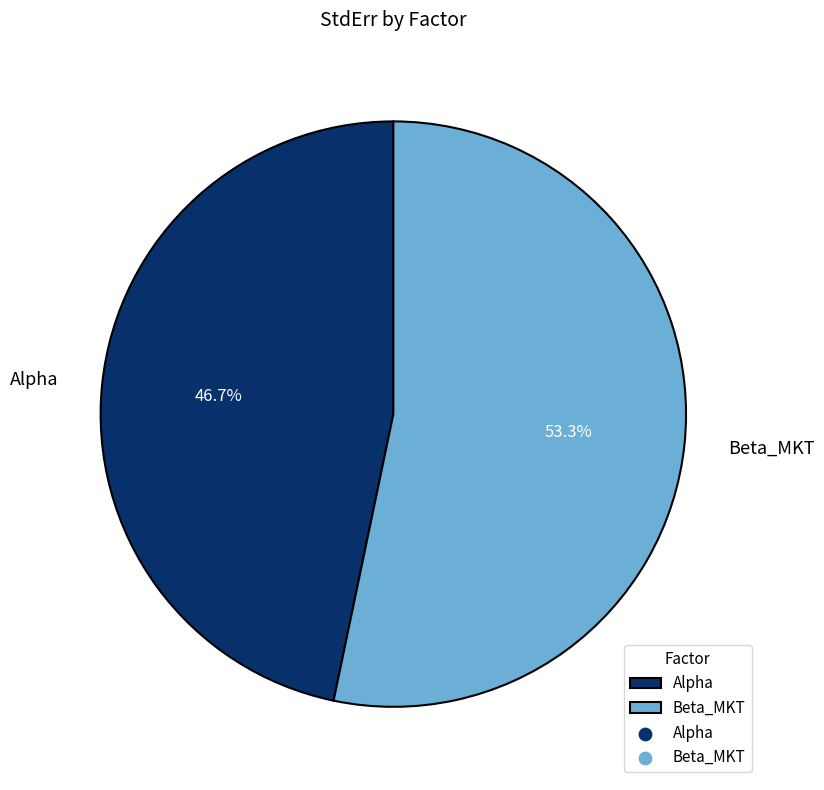

To the nearest percent, what is the average slice percentage?

50%